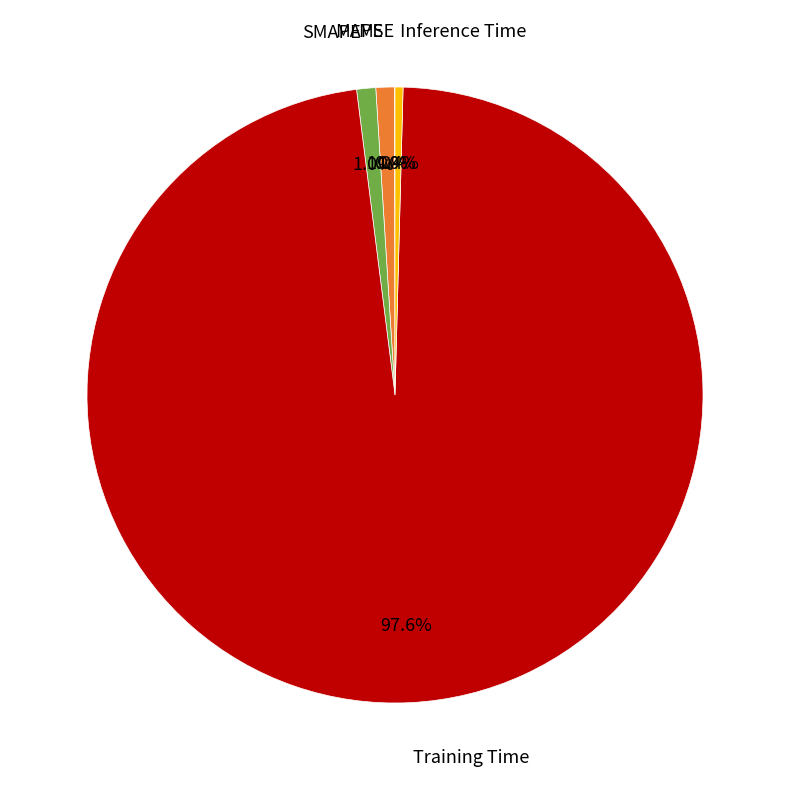

Is there a majority slice in this chart?

Yes